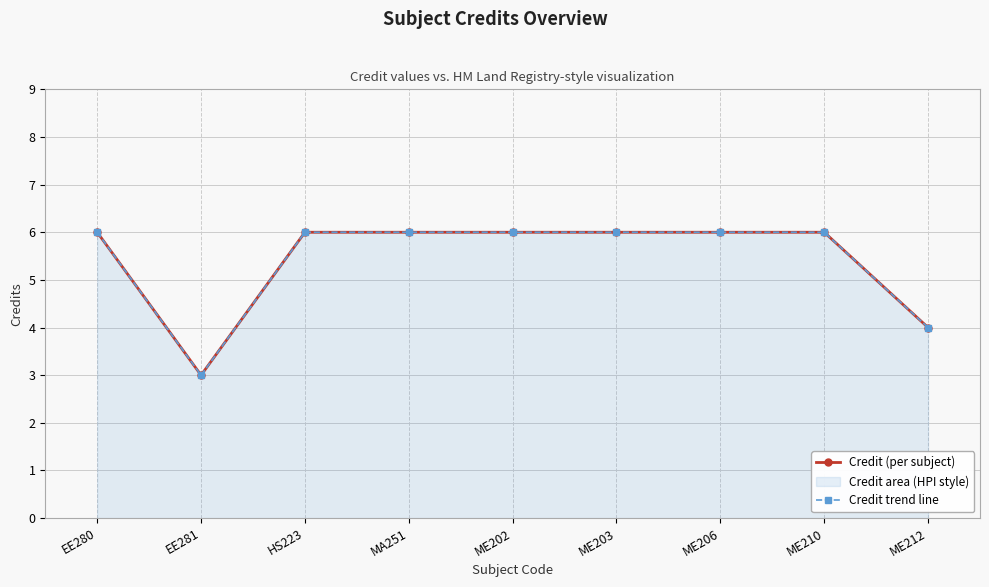

In Credit (per subject), how many points are lower than both neighbors (excluding endpoints)?

1